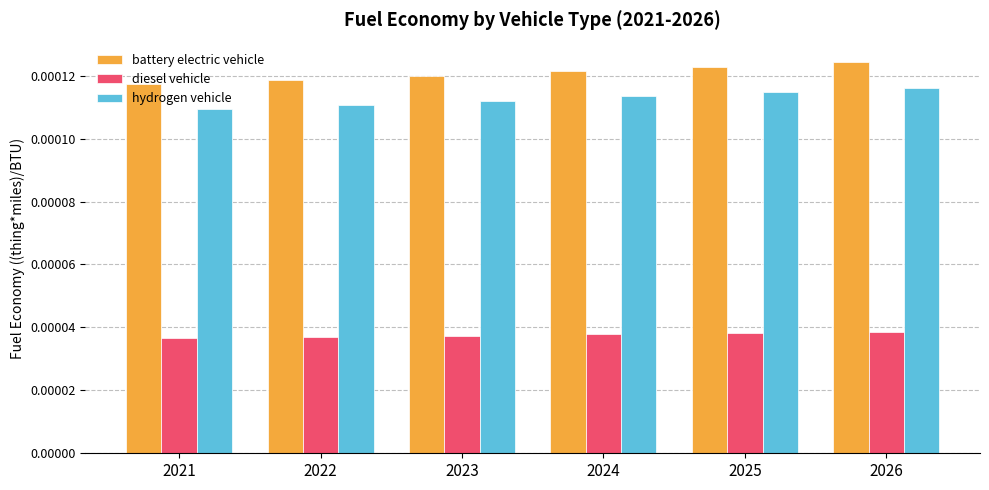

Which series has the largest total across all categories?

battery electric vehicle